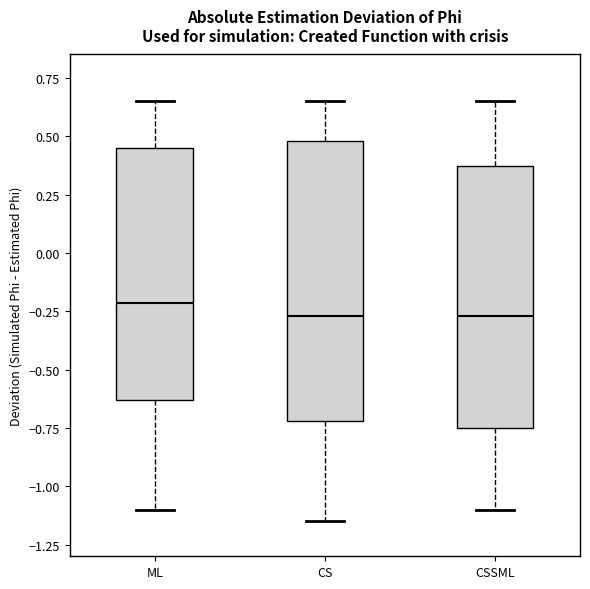

Which box's median line is the highest?

ML